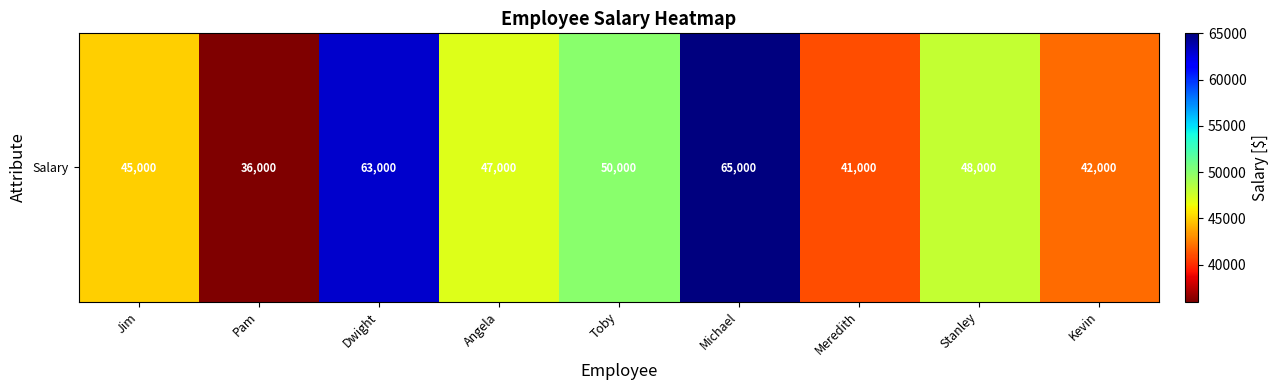

The chart shows a value of 41000 at Meredith. True or false?

True